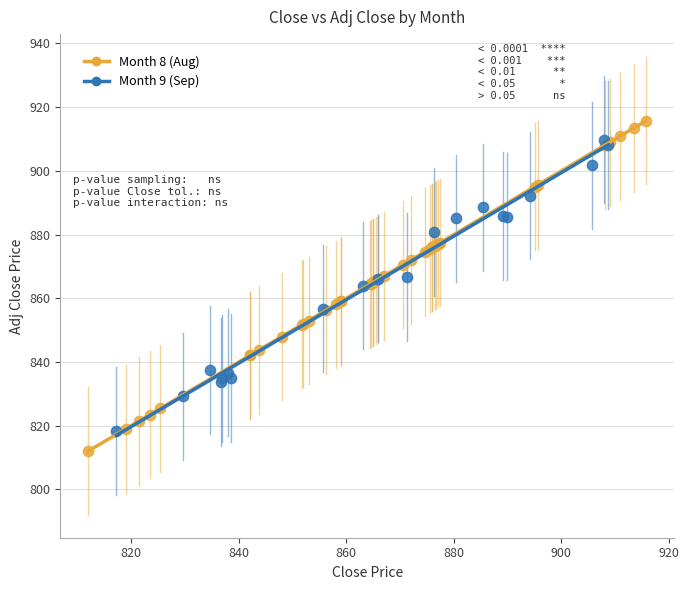

Which series contains the lowest Y value?

Month 8 (Aug)